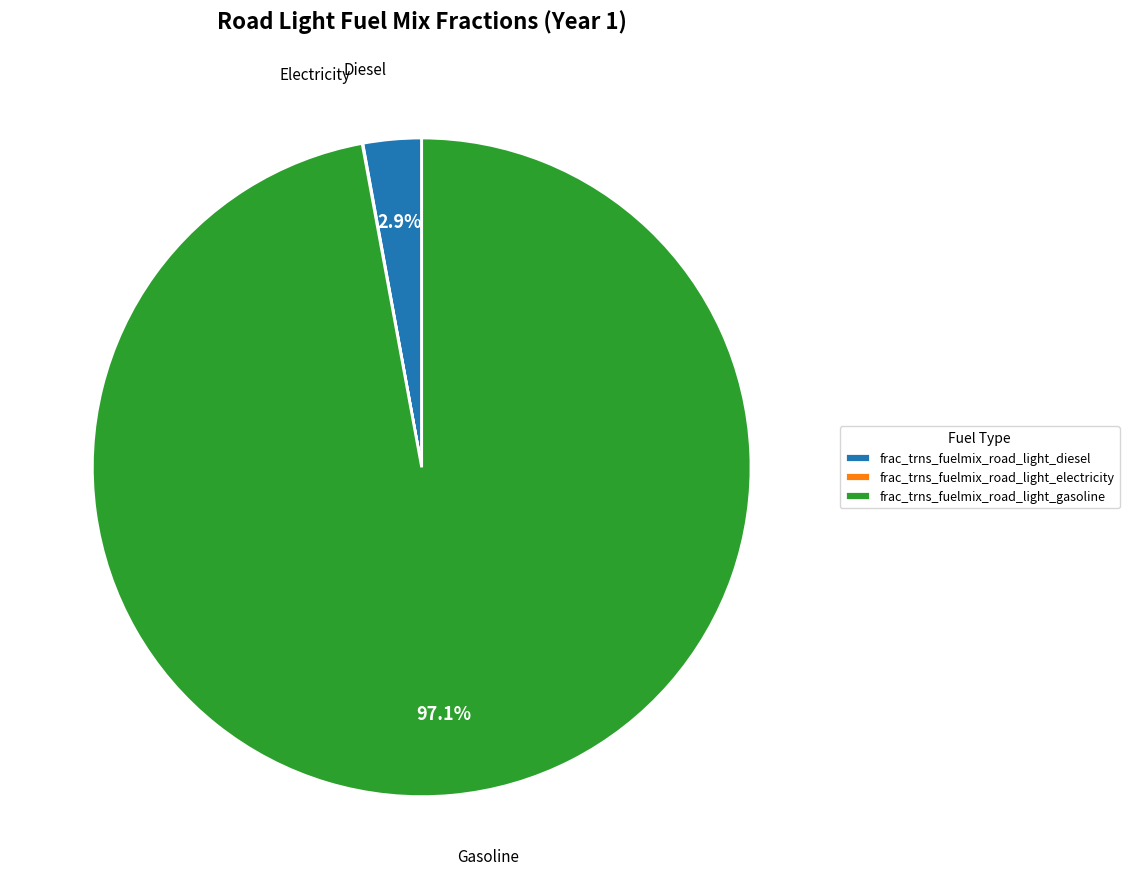

Which has a higher value, frac_trns_fuelmix_road_light_diesel or frac_trns_fuelmix_road_light_gasoline?

frac_trns_fuelmix_road_light_gasoline